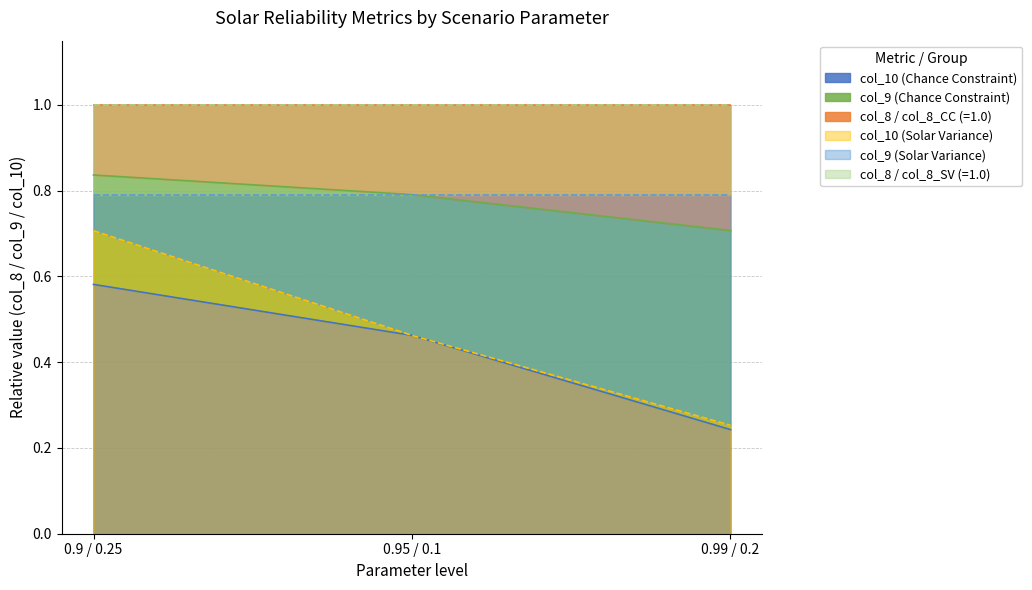

What is the difference between the col_10 (Solar Variance) values at 0.9 / 0.25 and 0.95 / 0.1?

0.2